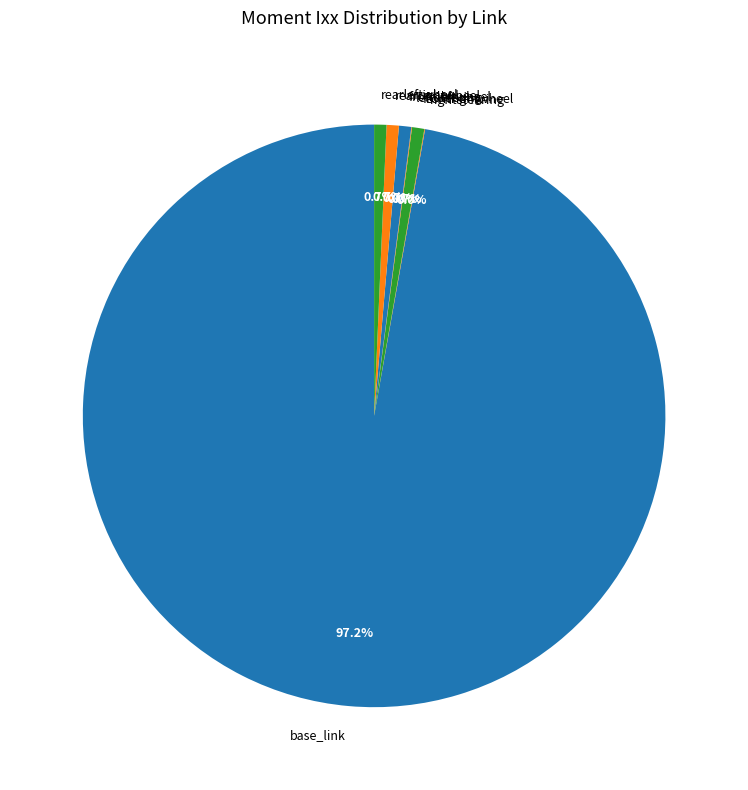

What is the majority slice?

base_link